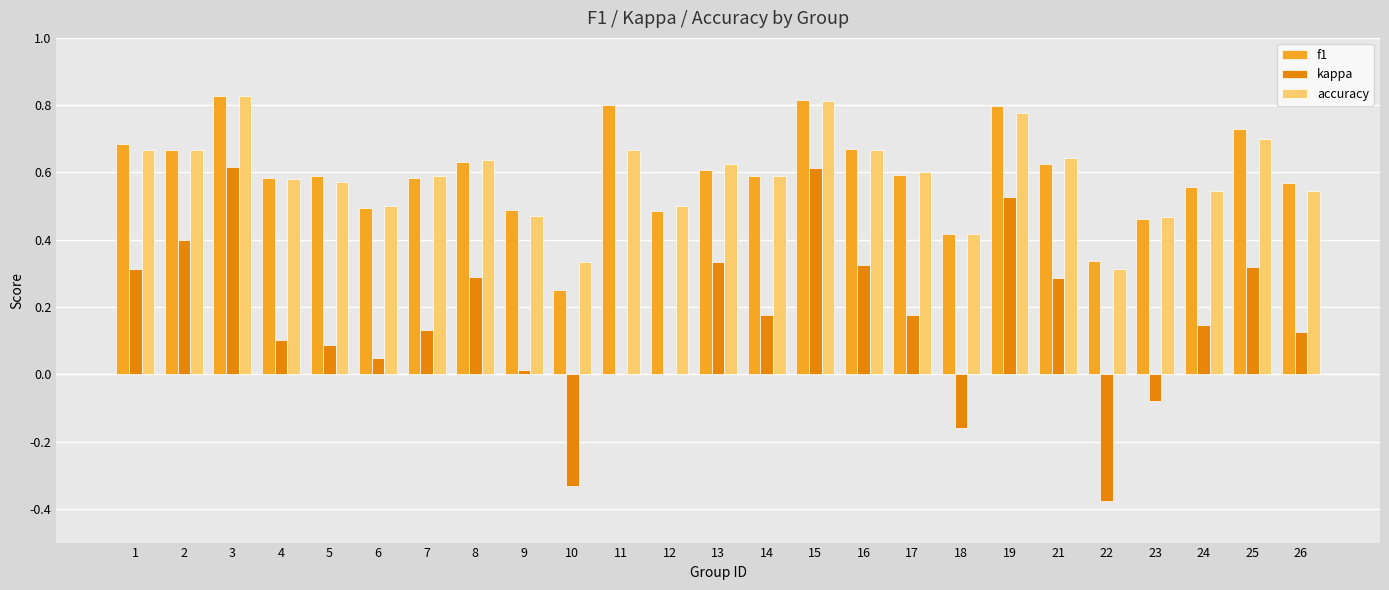

What is the sum of the accuracy values at 7 and 6?

1.1